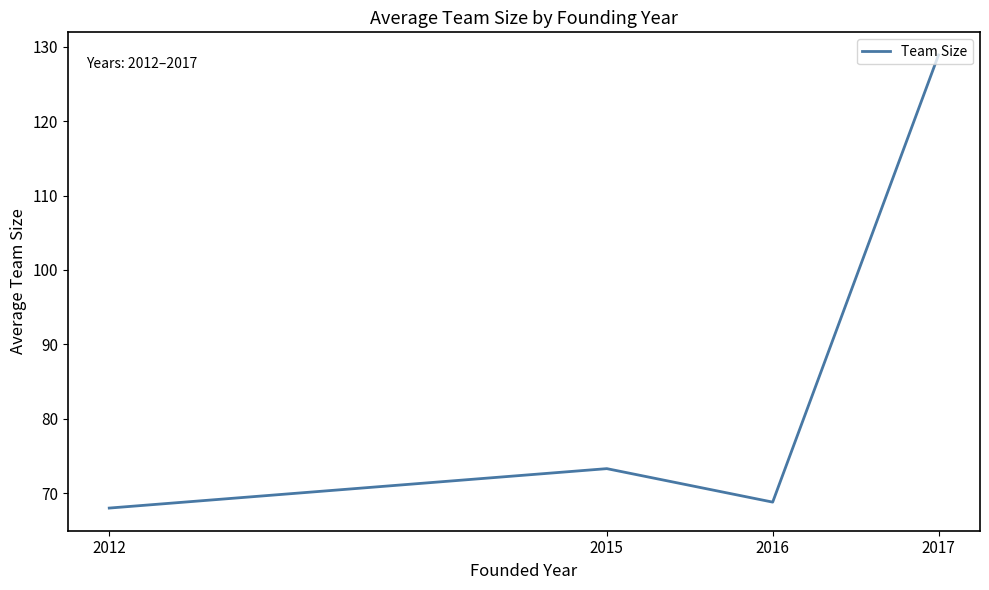

Reading right to left, list all the values displayed in this chart.

2017=128.9	2016=68.8	2015=73.3	2012=68.0